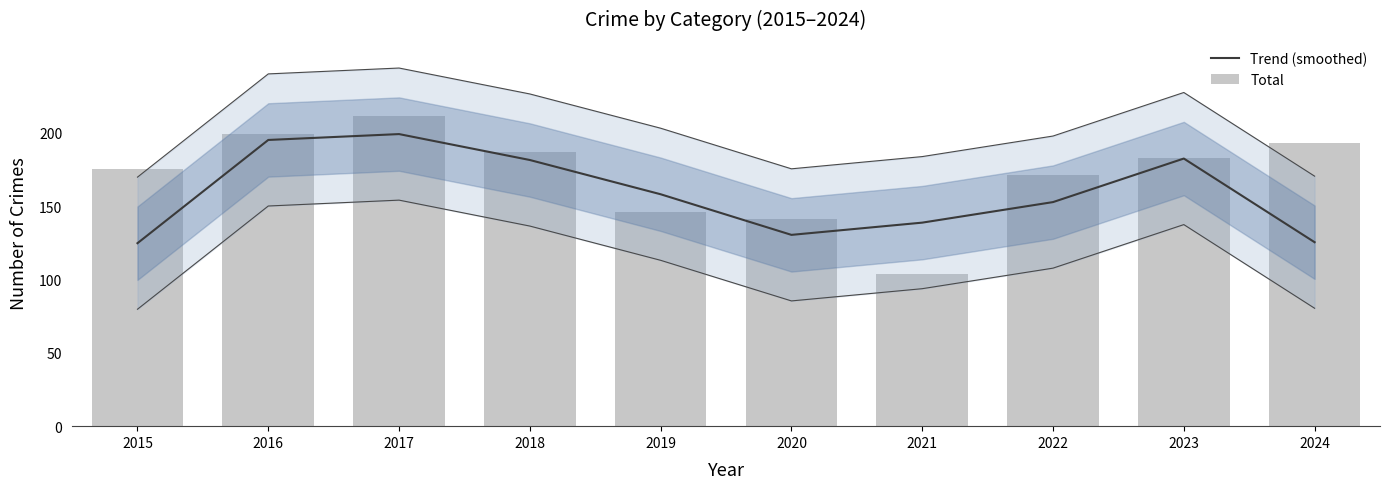

At which category is the sum across all series the highest?

2017